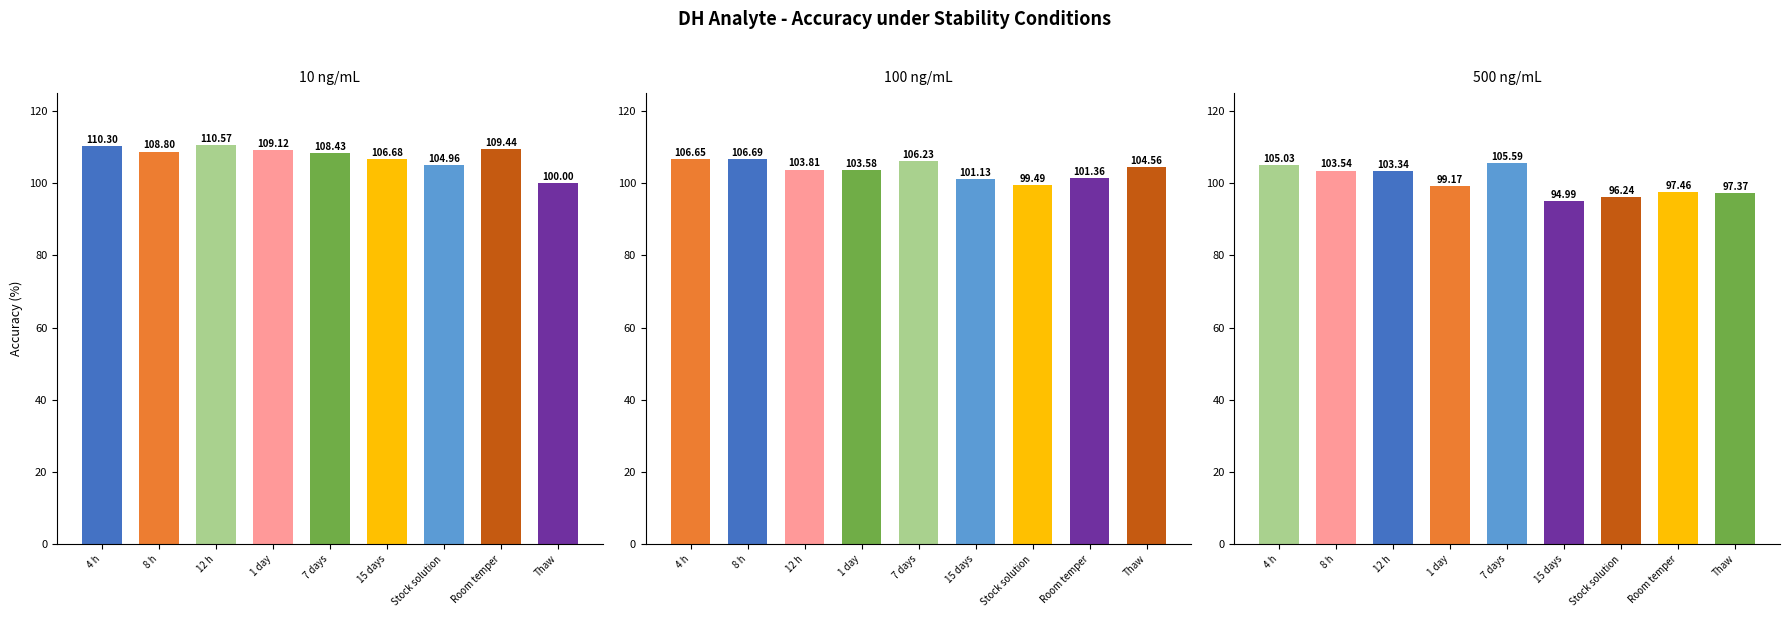

At which label does 10 ng/mL reach its peak?

12 h